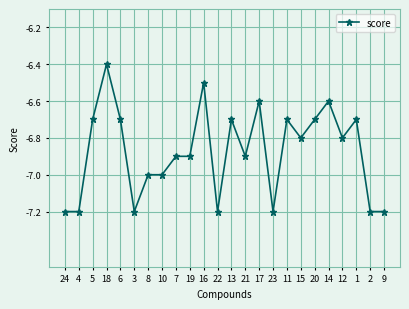

The chart shows a value of -10.8 at 6. True or false?

False